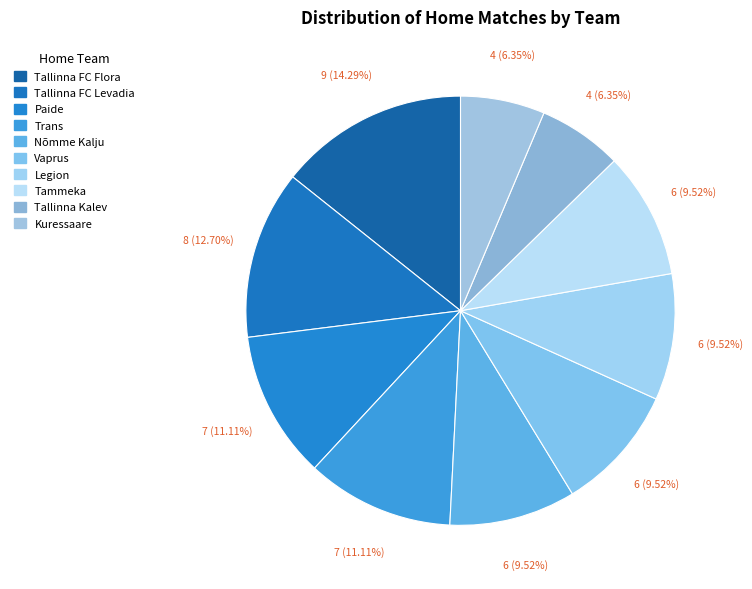

Which slice is the largest?

Tallinna FC Flora